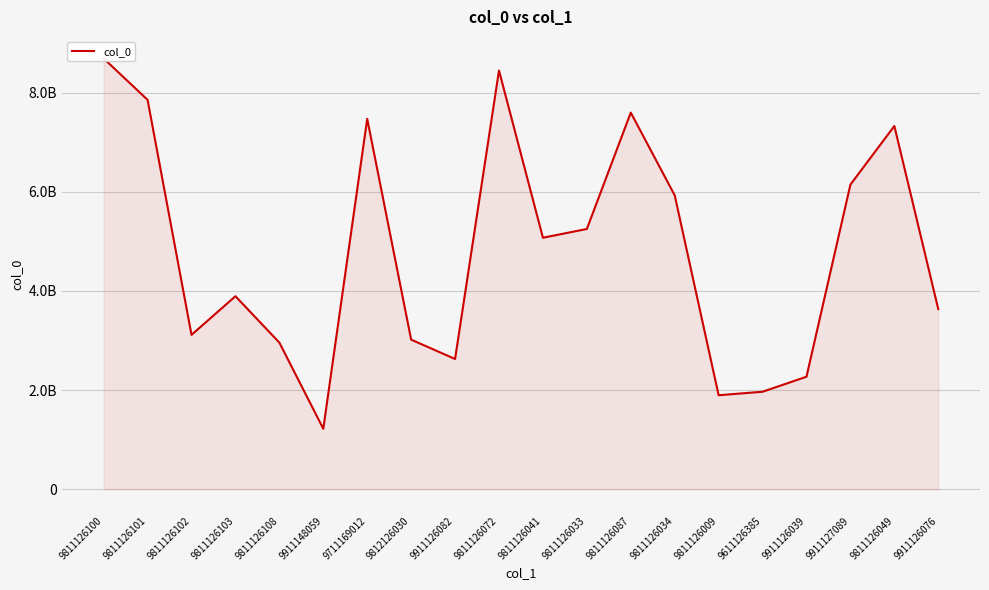

True or false: the data shows 8687982933 at 9811126100.

True